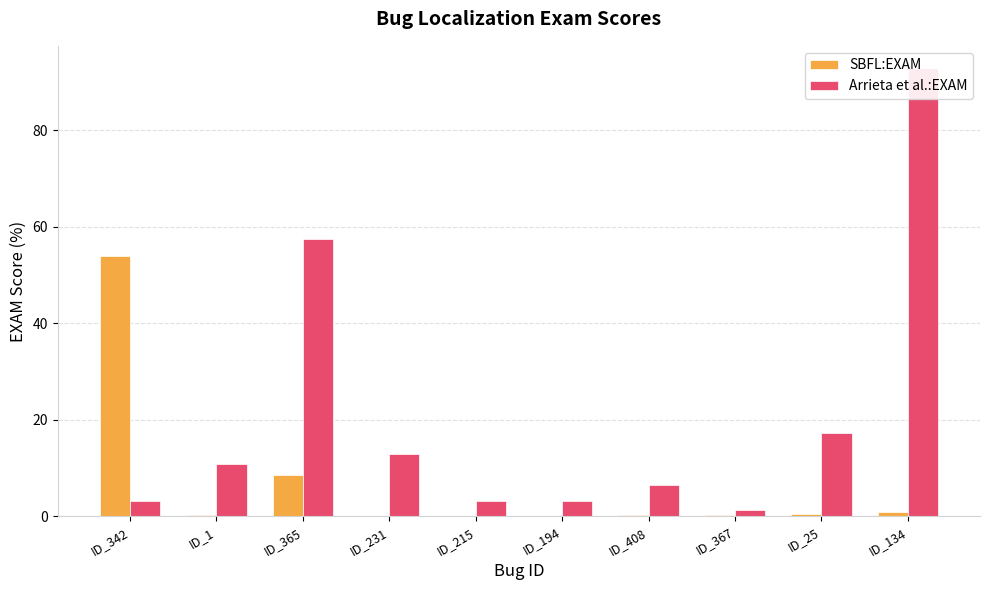

List the series in order of their peak value, highest first.

Arrieta et al.:EXAM, SBFL:EXAM